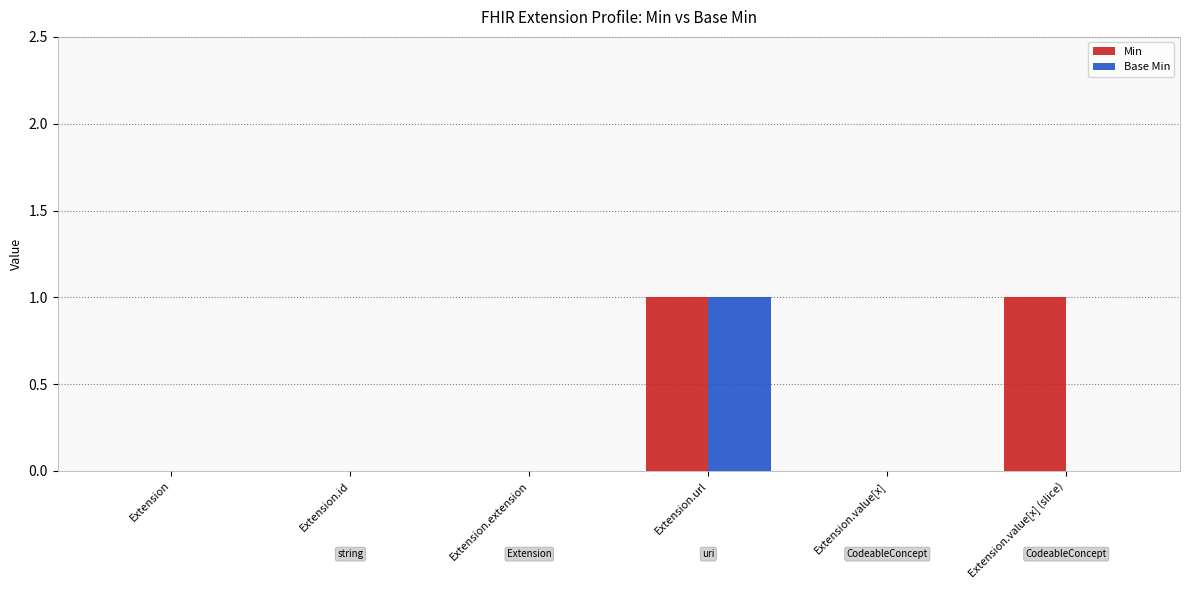

Which series changed the most between Extension.id and Extension.value[x] (slice)?

Min